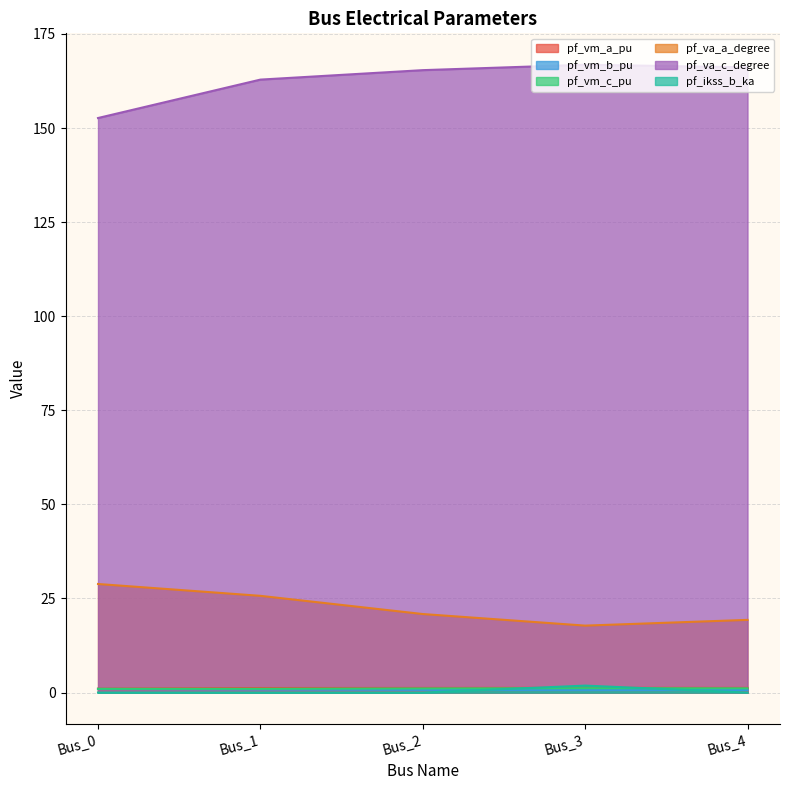

How many lines are shown in the chart?

6